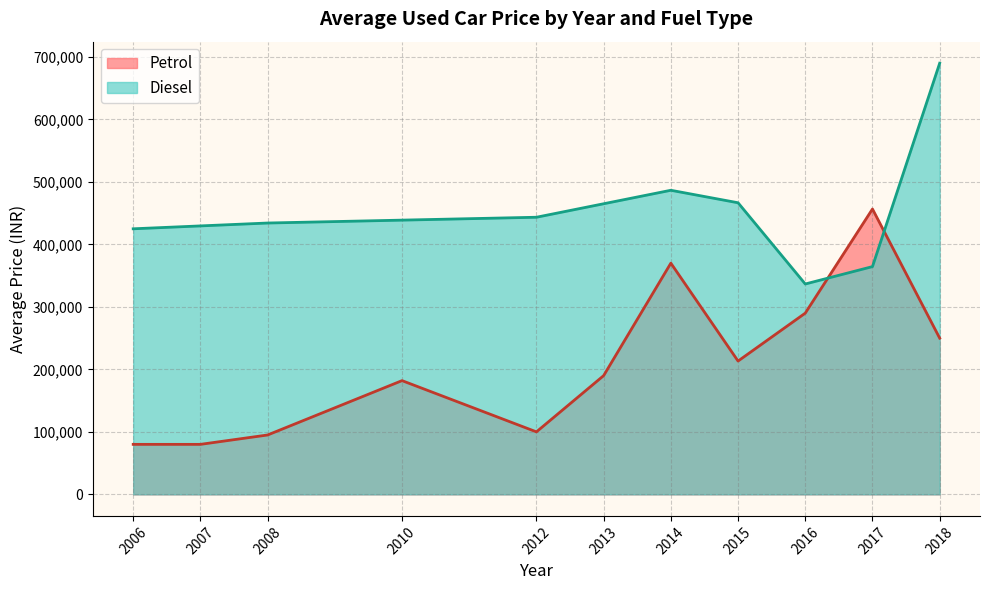

What is the spread (max minus min) of values at 2016?

46666.7